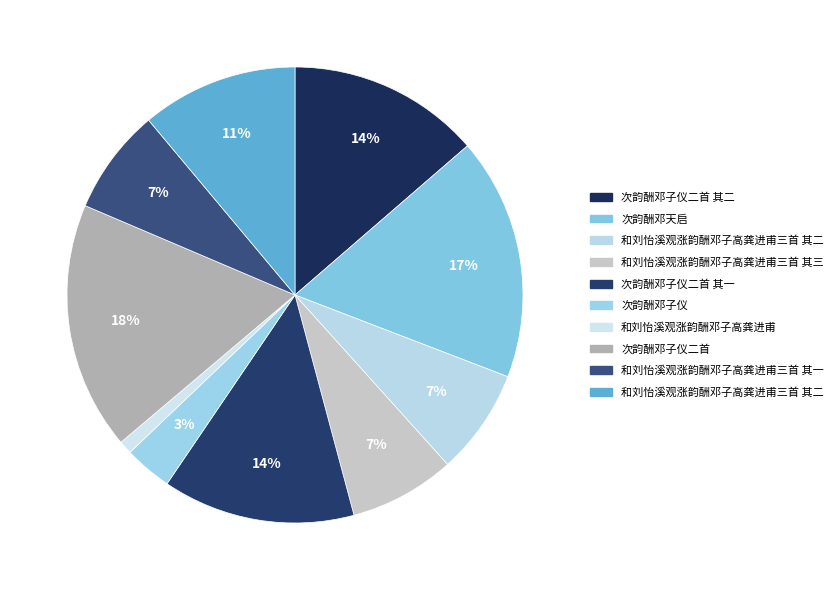

Count the number of slices in the pie.

10